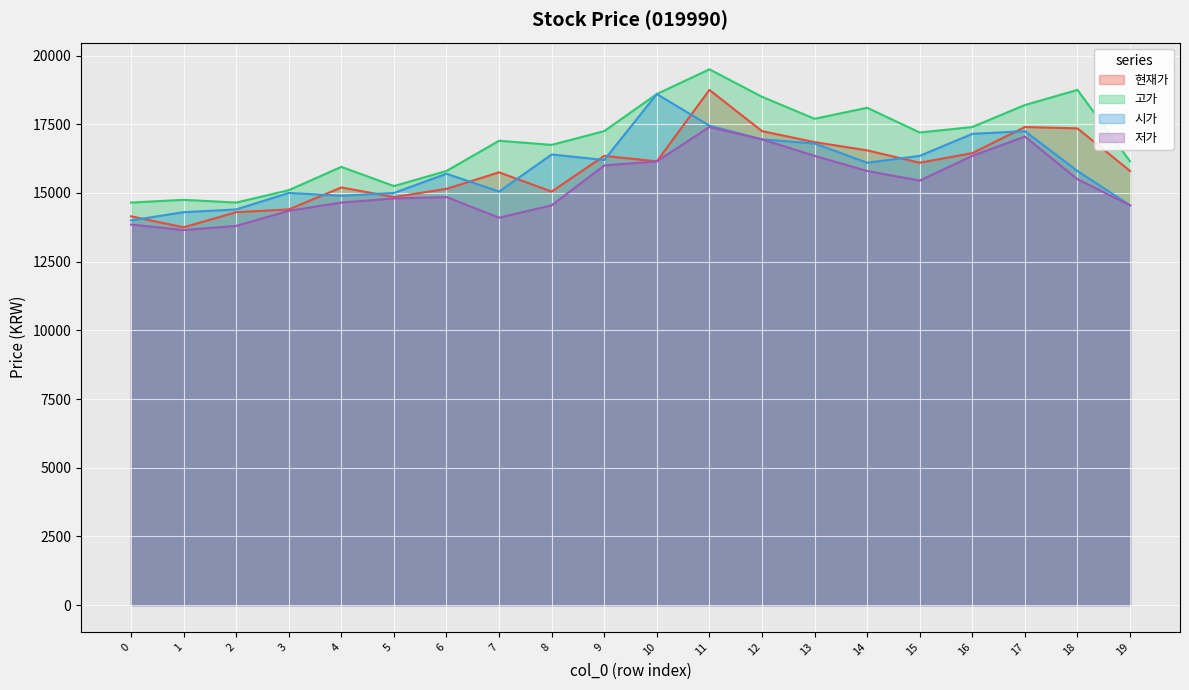

Where do 현재가 and 시가 first cross each other?

0 and 1